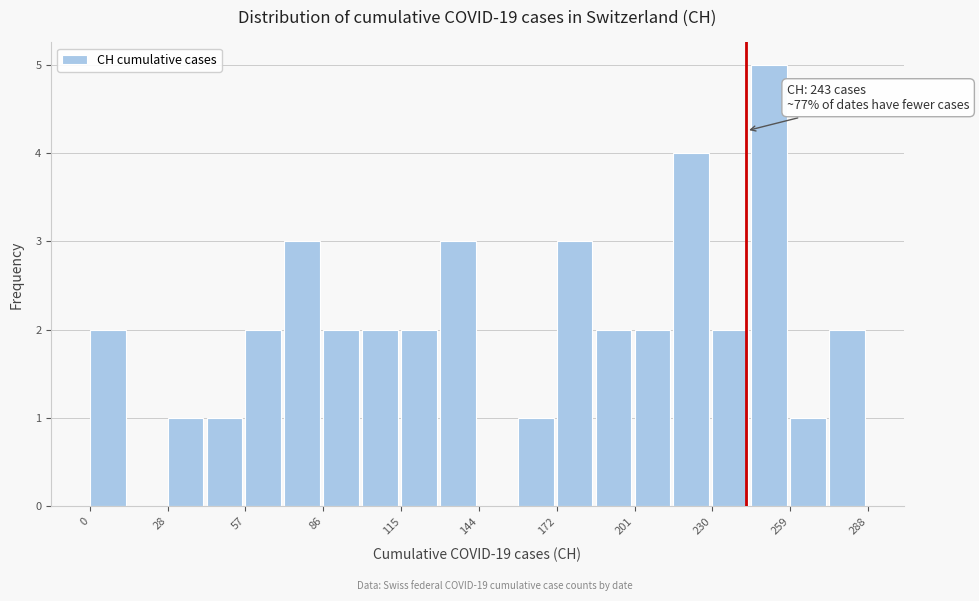

Around what value on the x-axis is the tallest bar? Give the approximate position of its centre, as read against the axis.

250